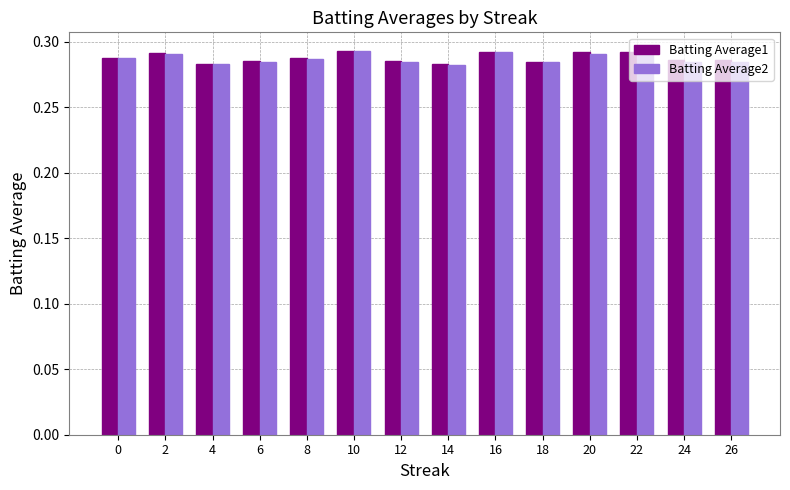

How many Batting Average1 values are between 0 and 1?

14